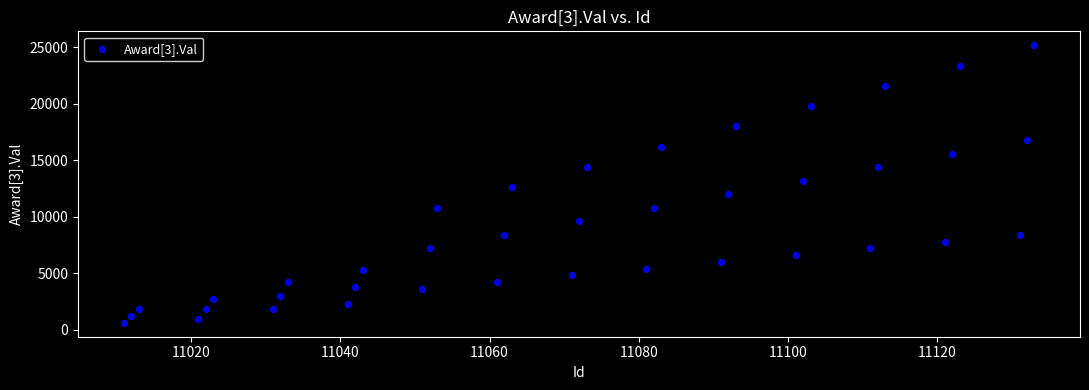

What is the range of Y values (max minus min)?

24600